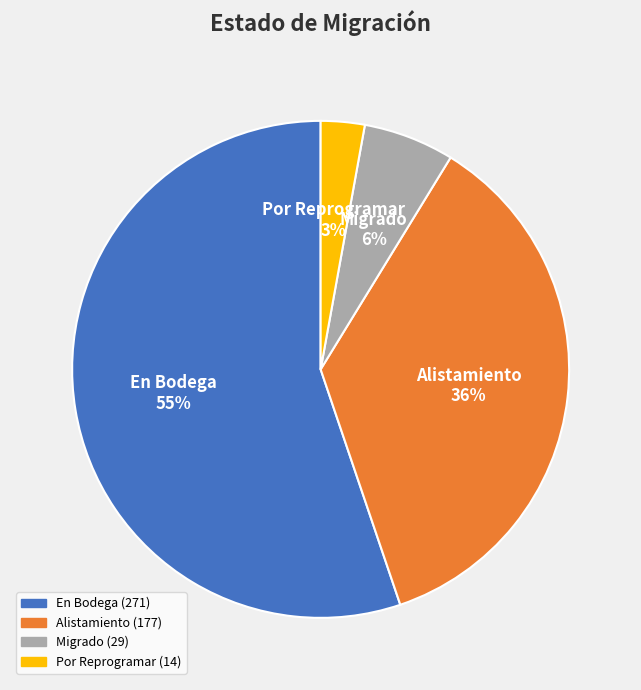

Does any single category account for the majority?

Yes